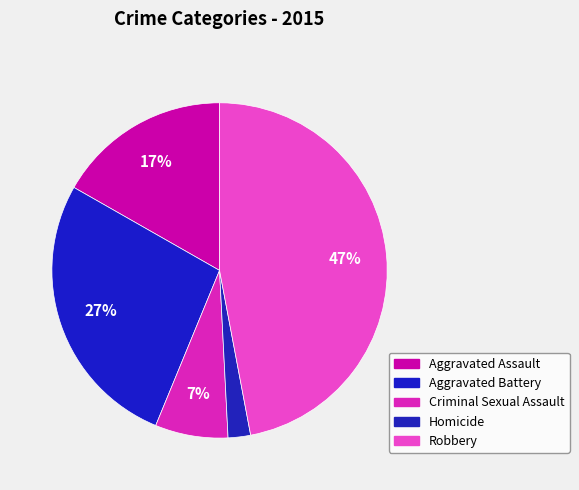

Rank the categories by value from highest to lowest.

Robbery, Aggravated Battery, Aggravated Assault, Criminal Sexual Assault, Homicide